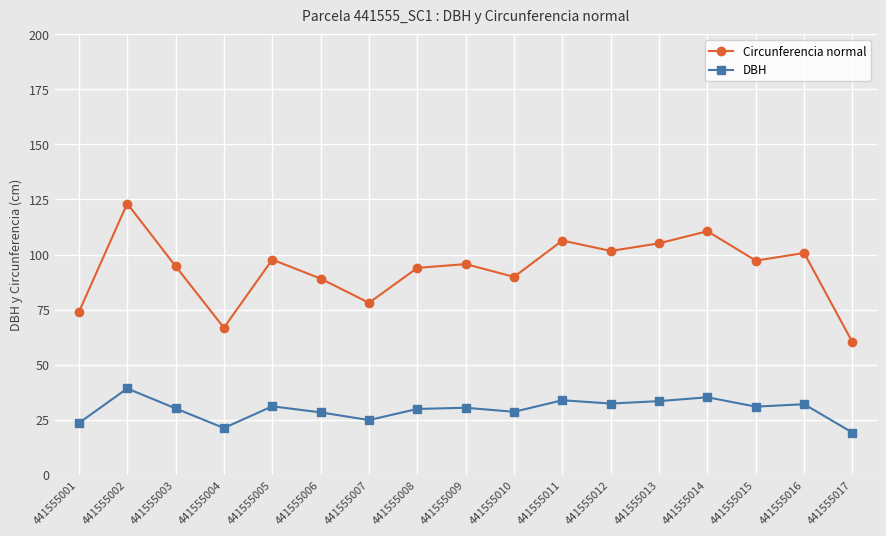

What is the average value of the DBH series?

29.7